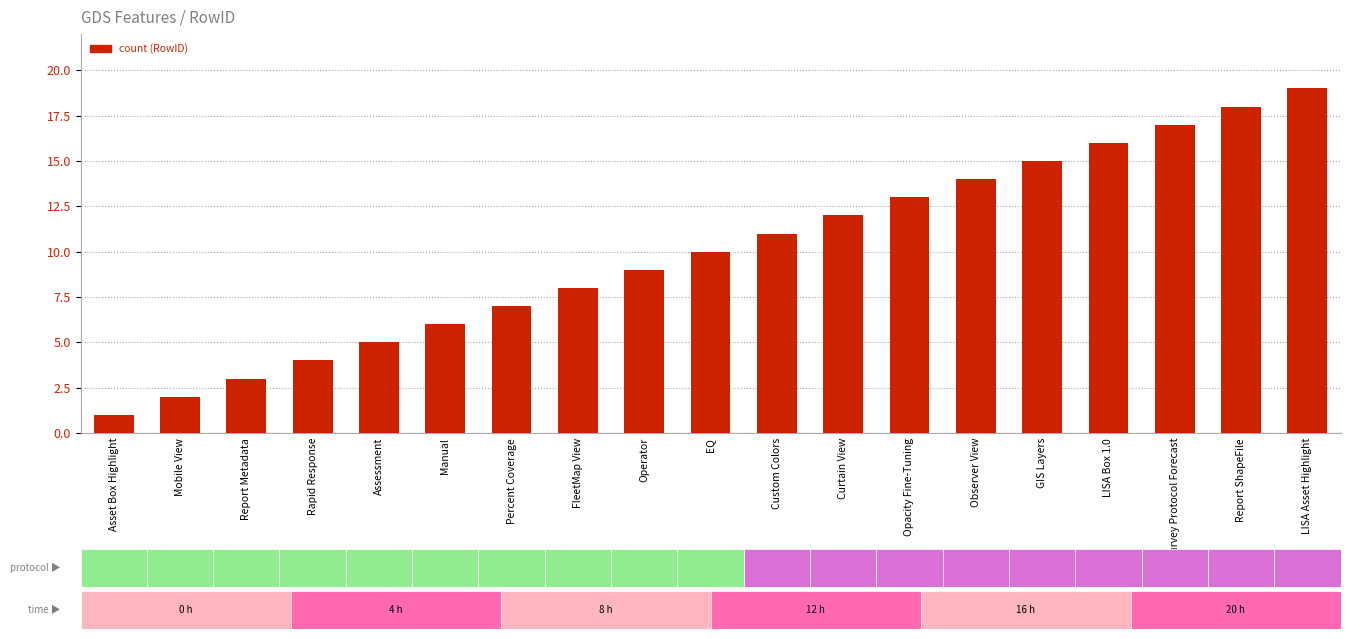

What is the ratio of the value at EQ to the value at GIS Layers?

0.7